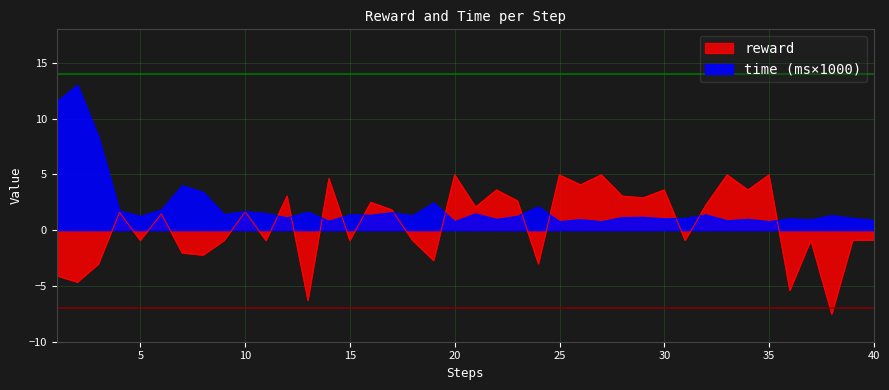

True or false: time_scaled and reward intersect in this chart.

True